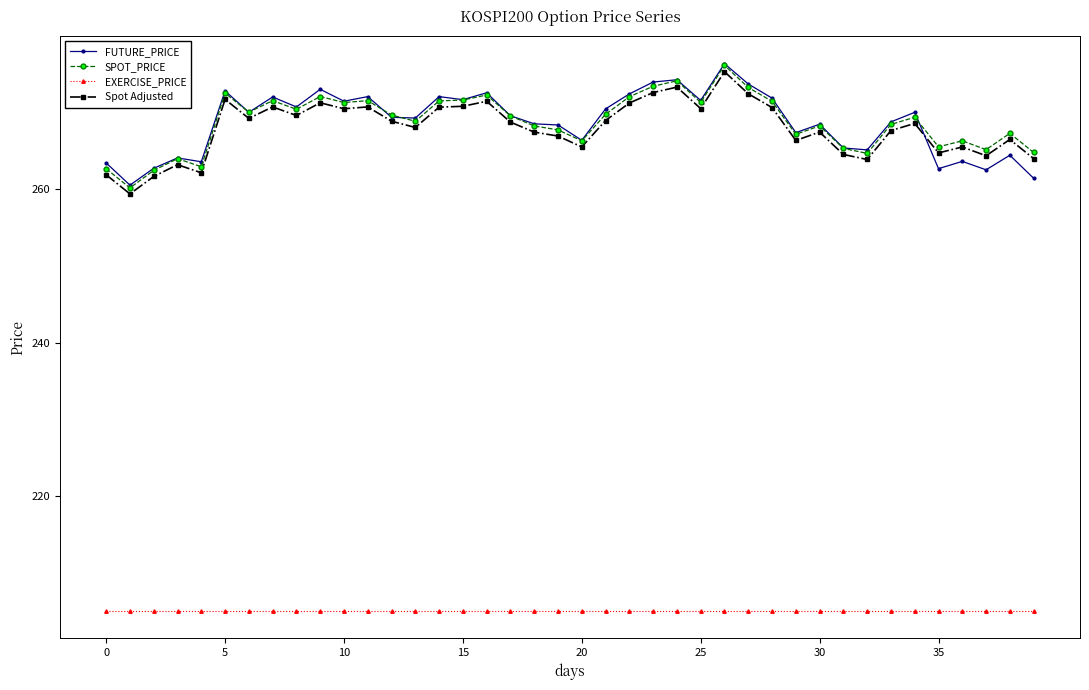

What is the greatest value displayed?

276.4